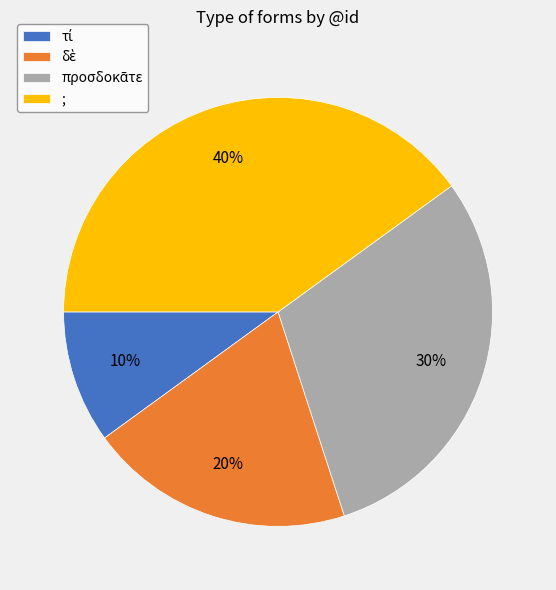

To the nearest percent, what is the average slice percentage?

25%